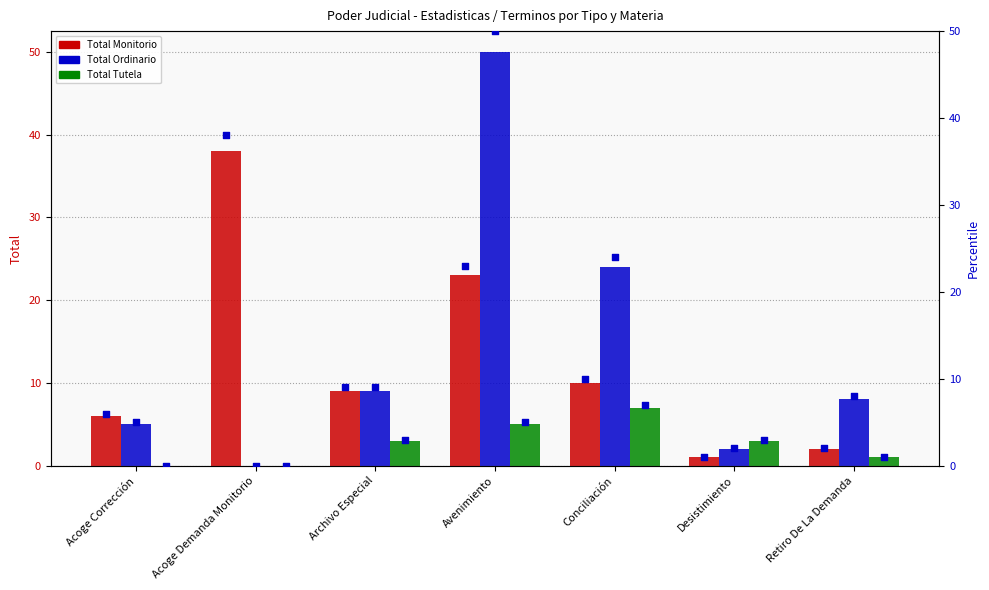

Which series contains the highest Y value?

Ordinario